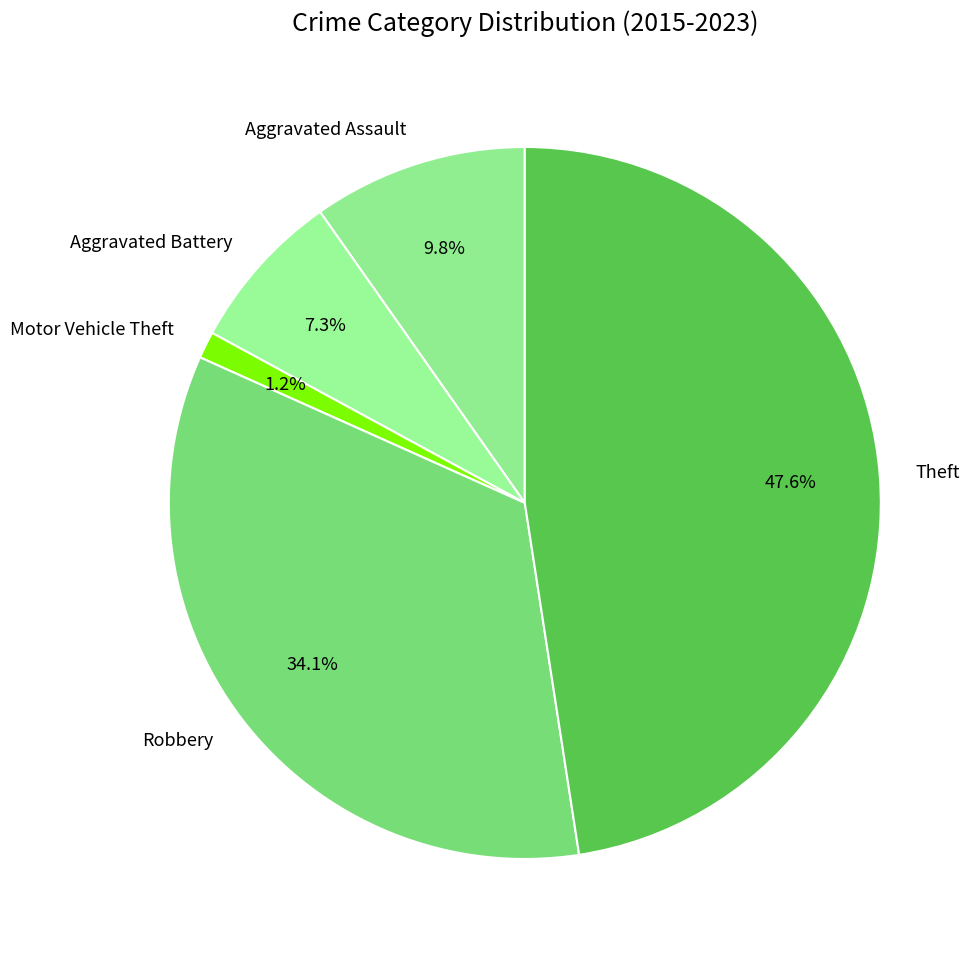

Does Robbery account for over 50% of the chart?

No